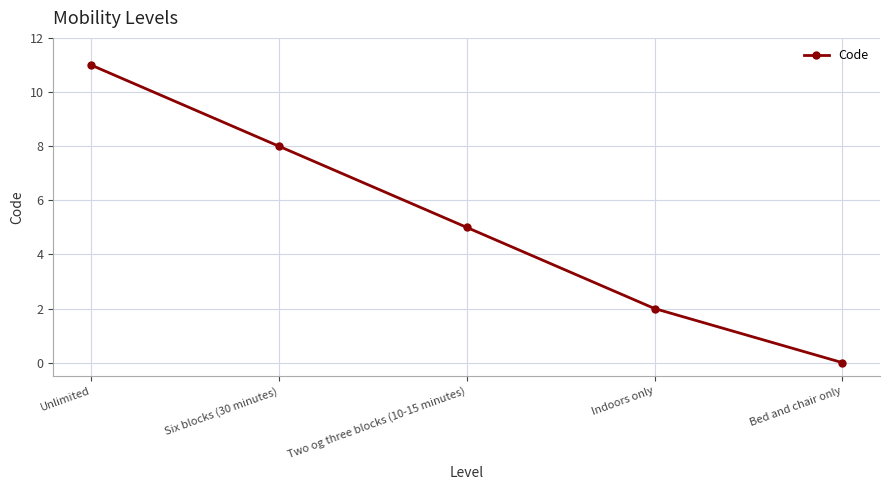

True or false: the data shows 1 at Indoors only.

False